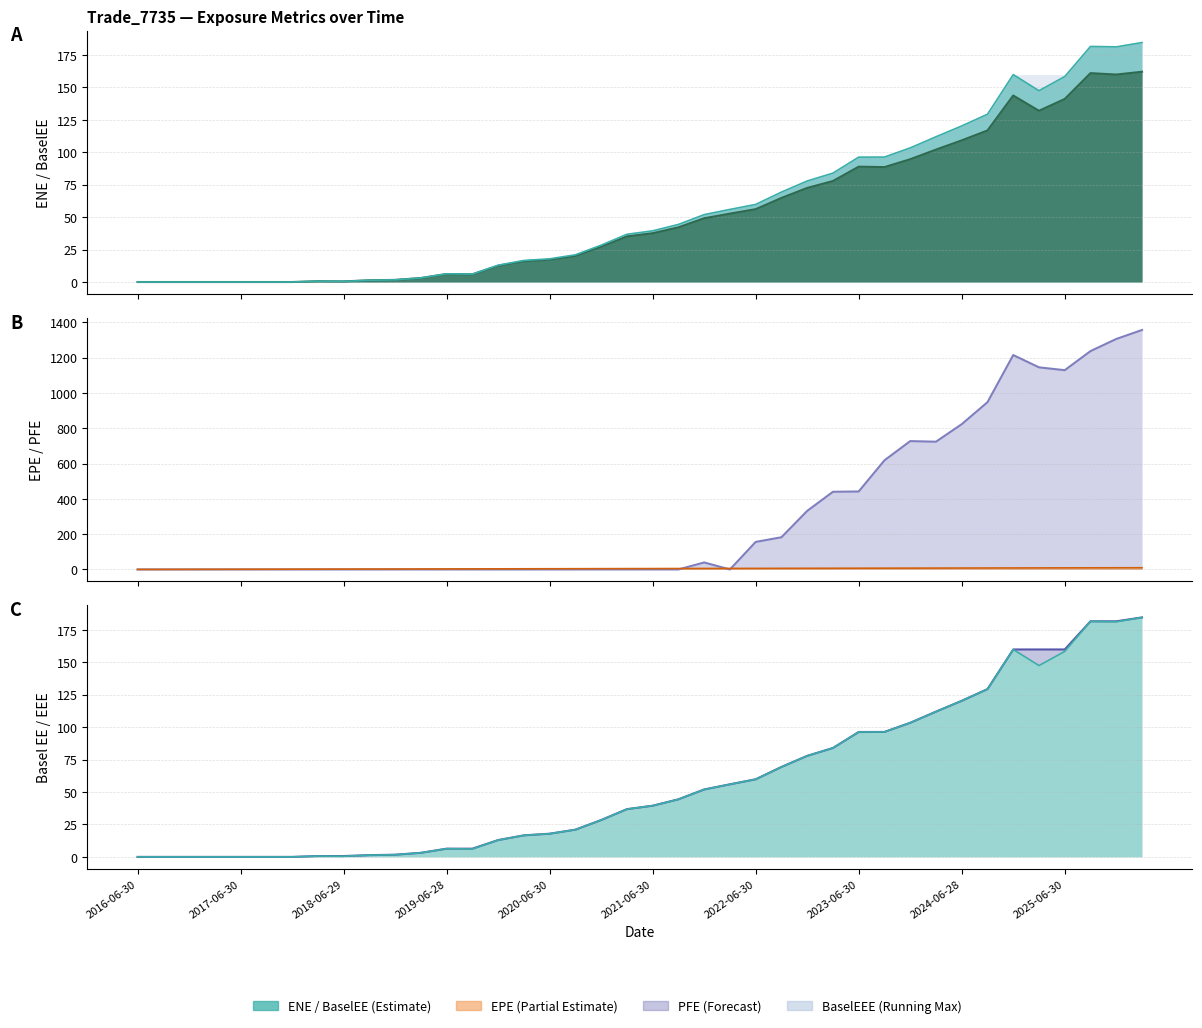

Is the value of BaselEE at 36 greater than the value of PFE line at 11?

Yes